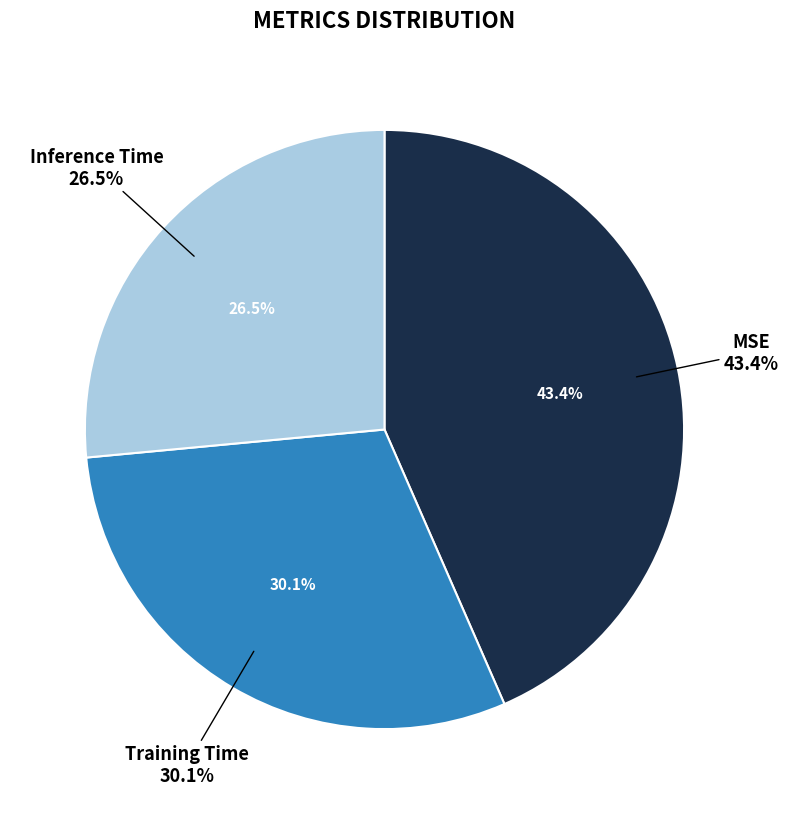

To the nearest percent, what is the difference between the largest and smallest slice percentages?

17%